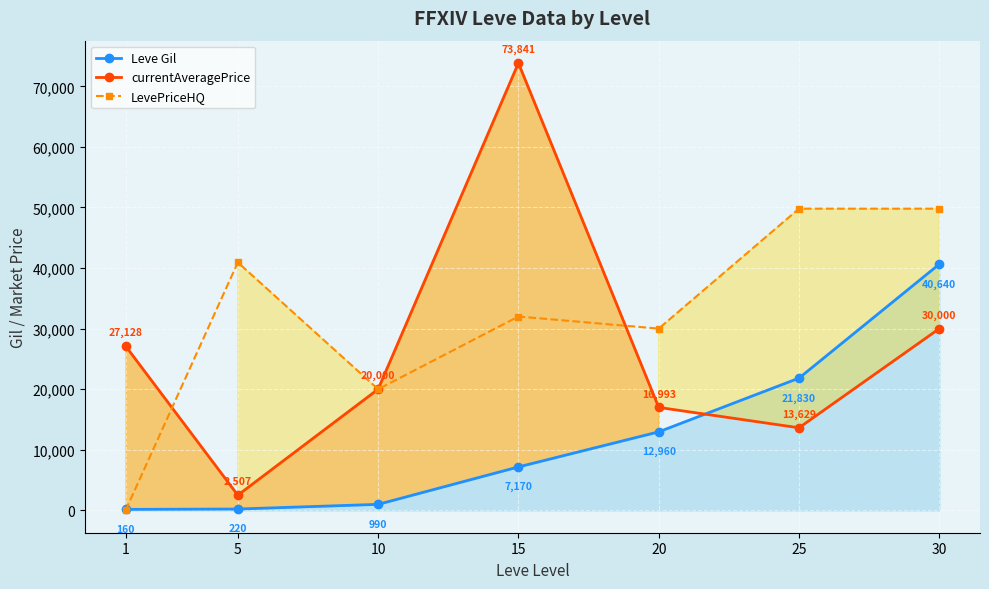

Which series changed the most between 1 and 10?

LevePriceHQ